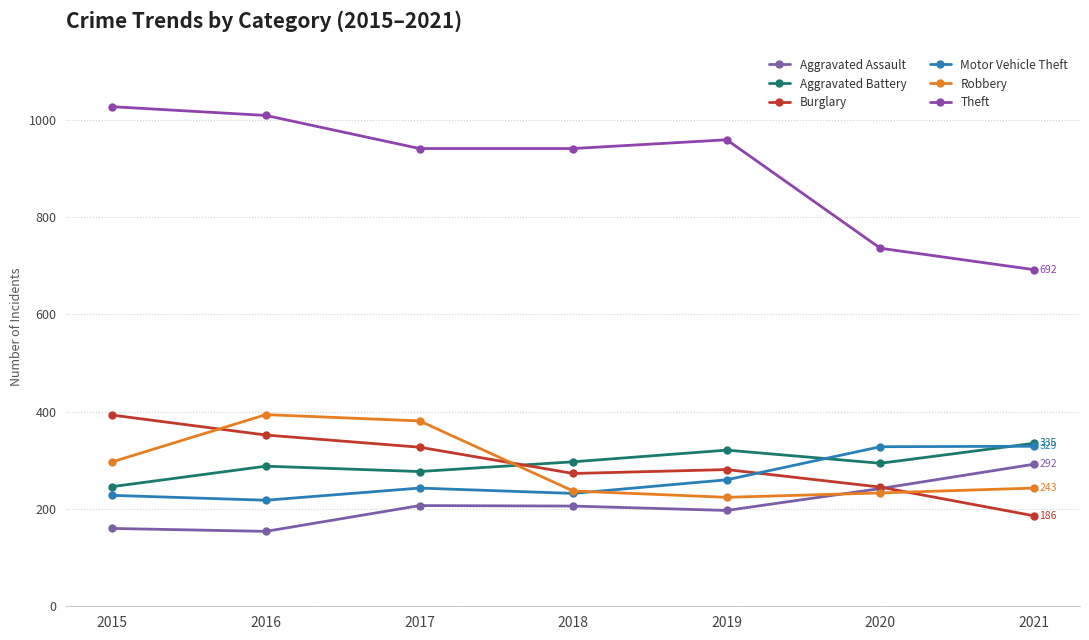

How many data points does each series have?

7